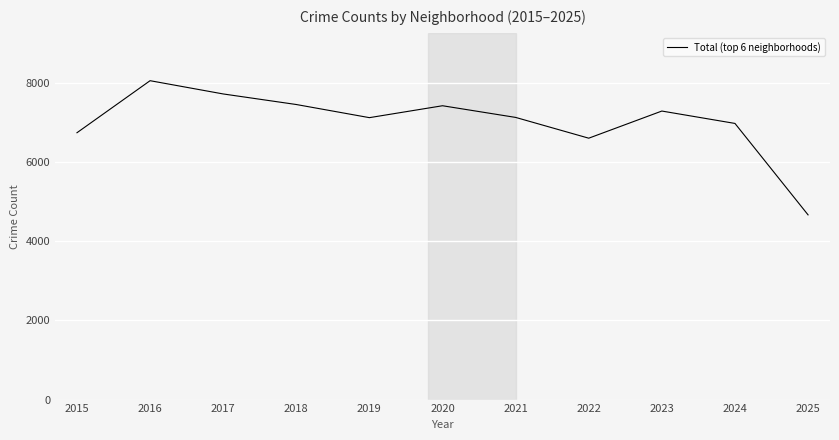

Which has a higher value, 2022 or 2015?

2015